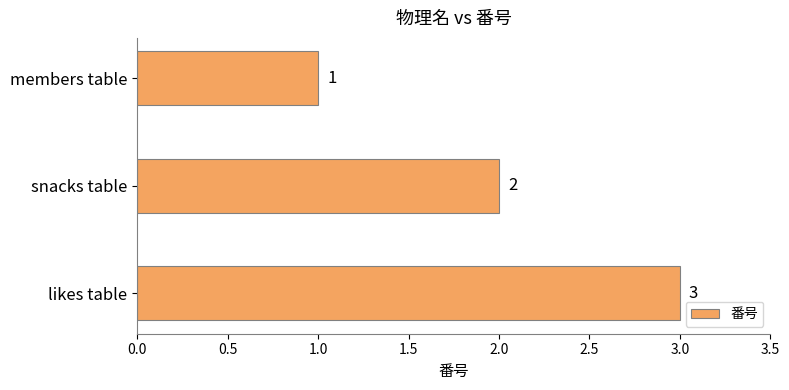

What is the sum of all values?

6